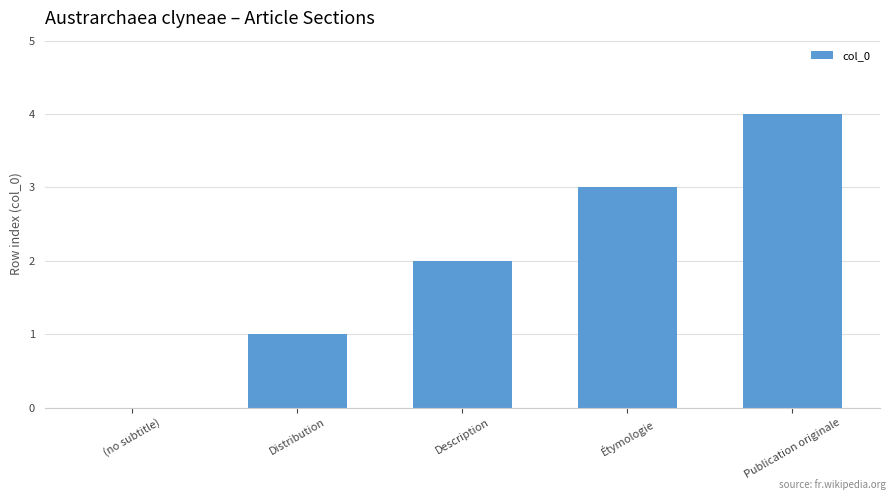

What is the ratio of the value at Publication originale to the value at Étymologie?

1.3